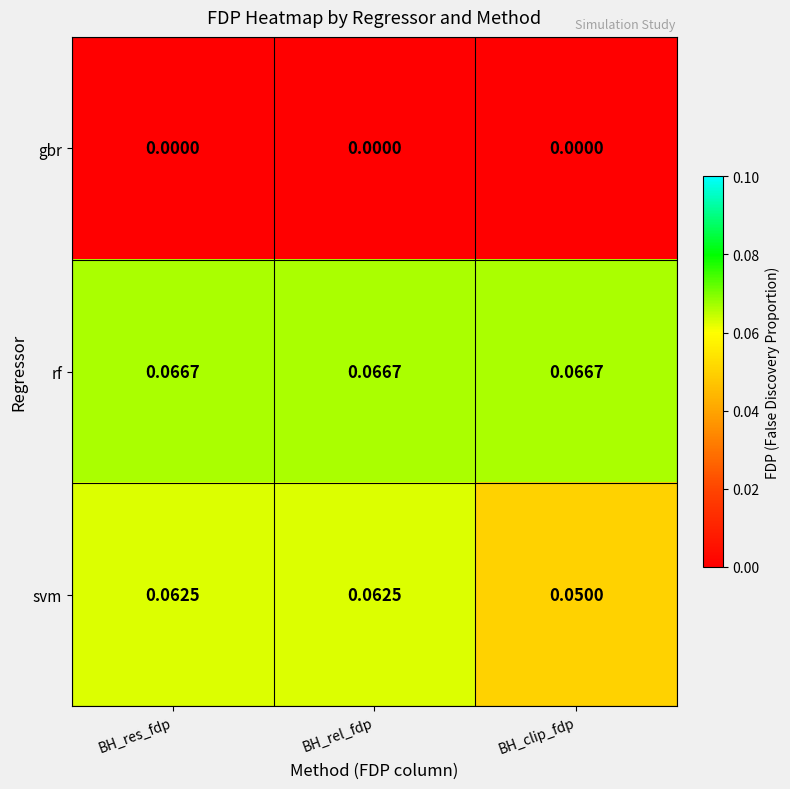

Rank the series by their maximum value, from lowest to highest.

gbr, svm, rf